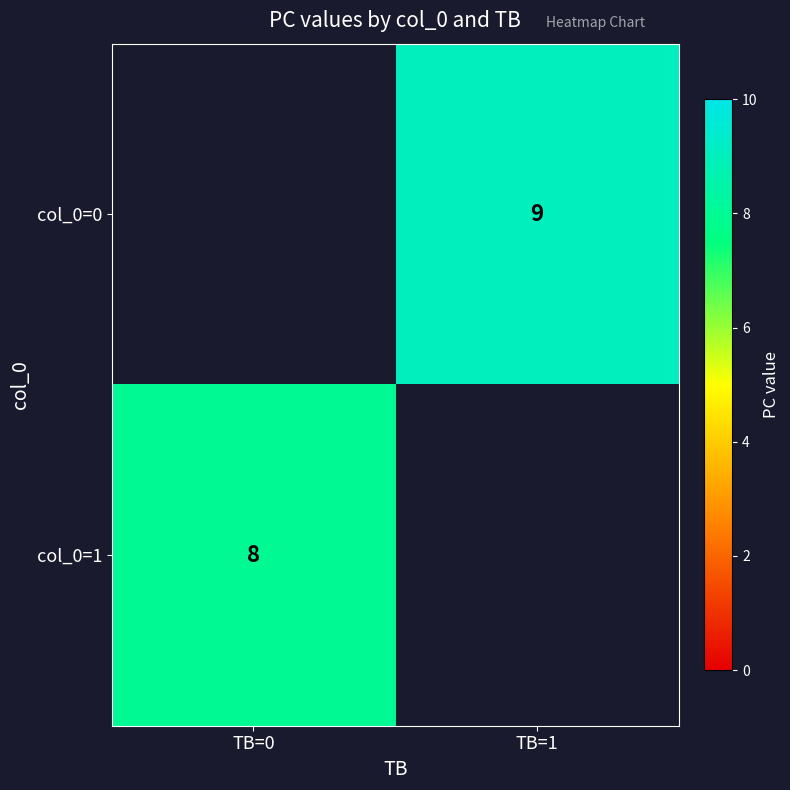

Which has a higher value, TB=0 or TB=1?

TB=1